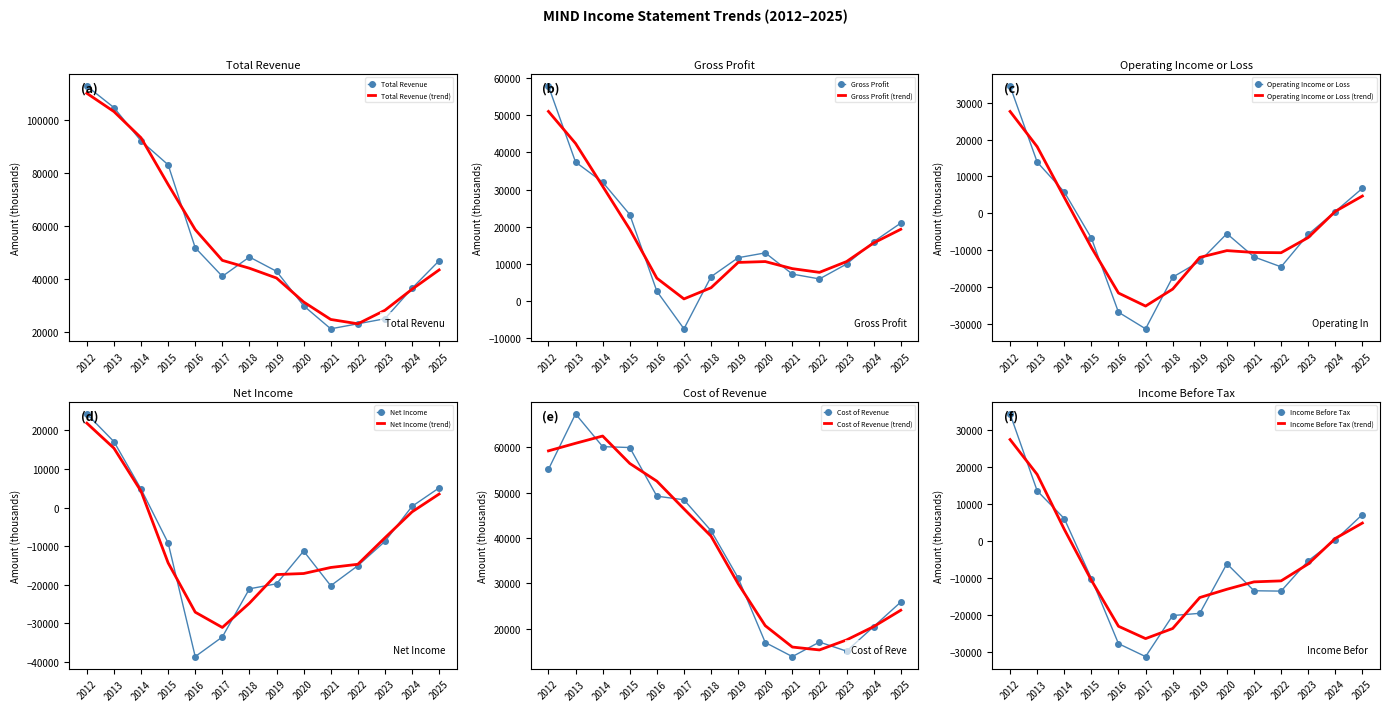

True or false: Operating Income or Loss and Net Income cross at least once.

True